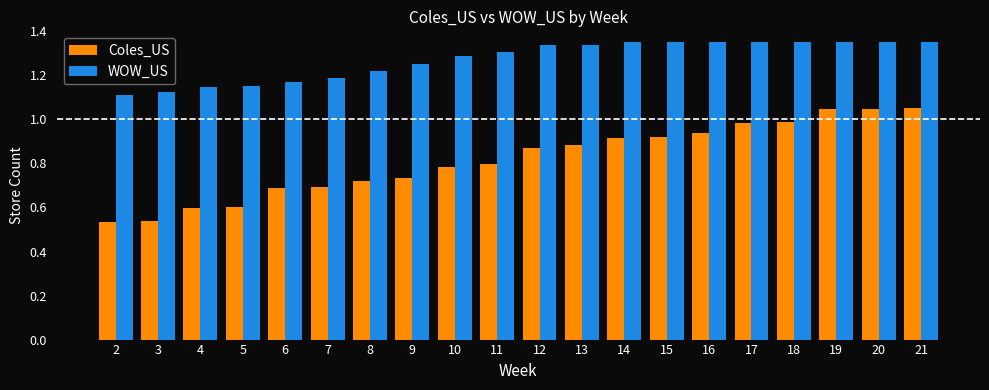

Is the value of Coles_US at 13 greater than the value of WOW_US at 6?

No